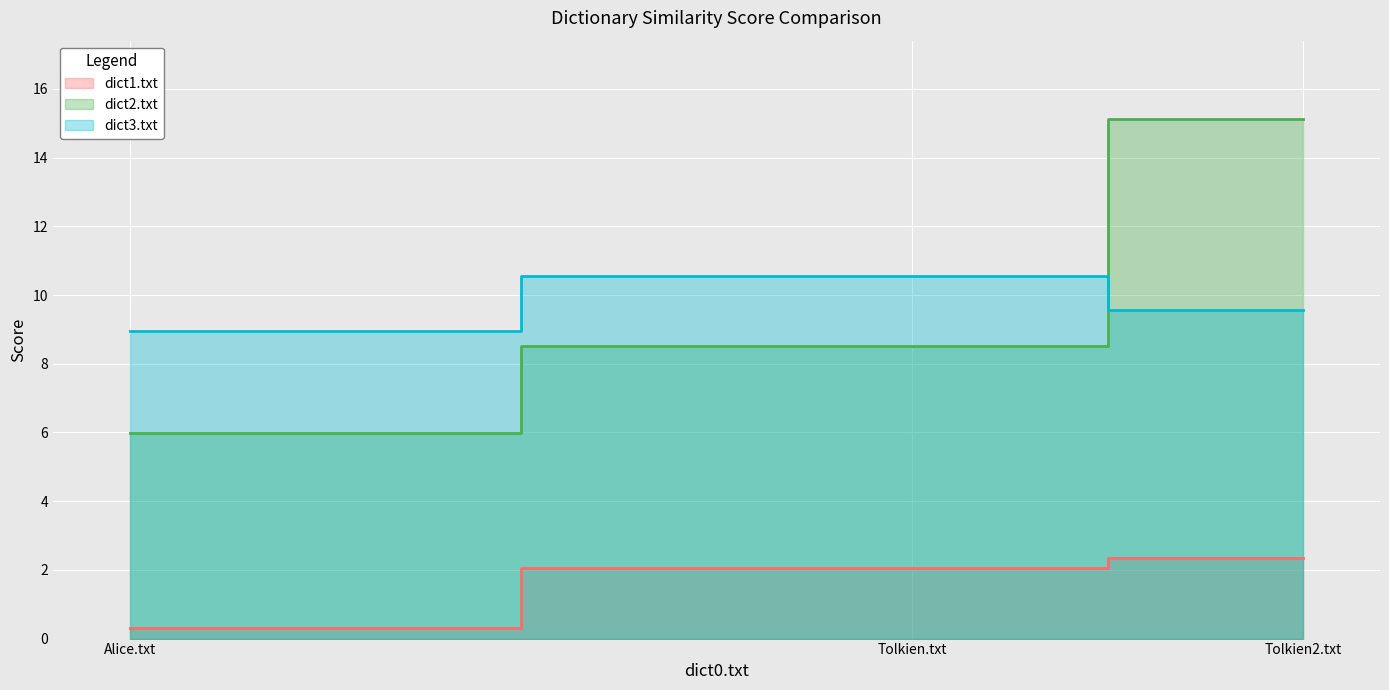

The dict2.txt series shows 9.9 at Alice.txt. True or false?

False